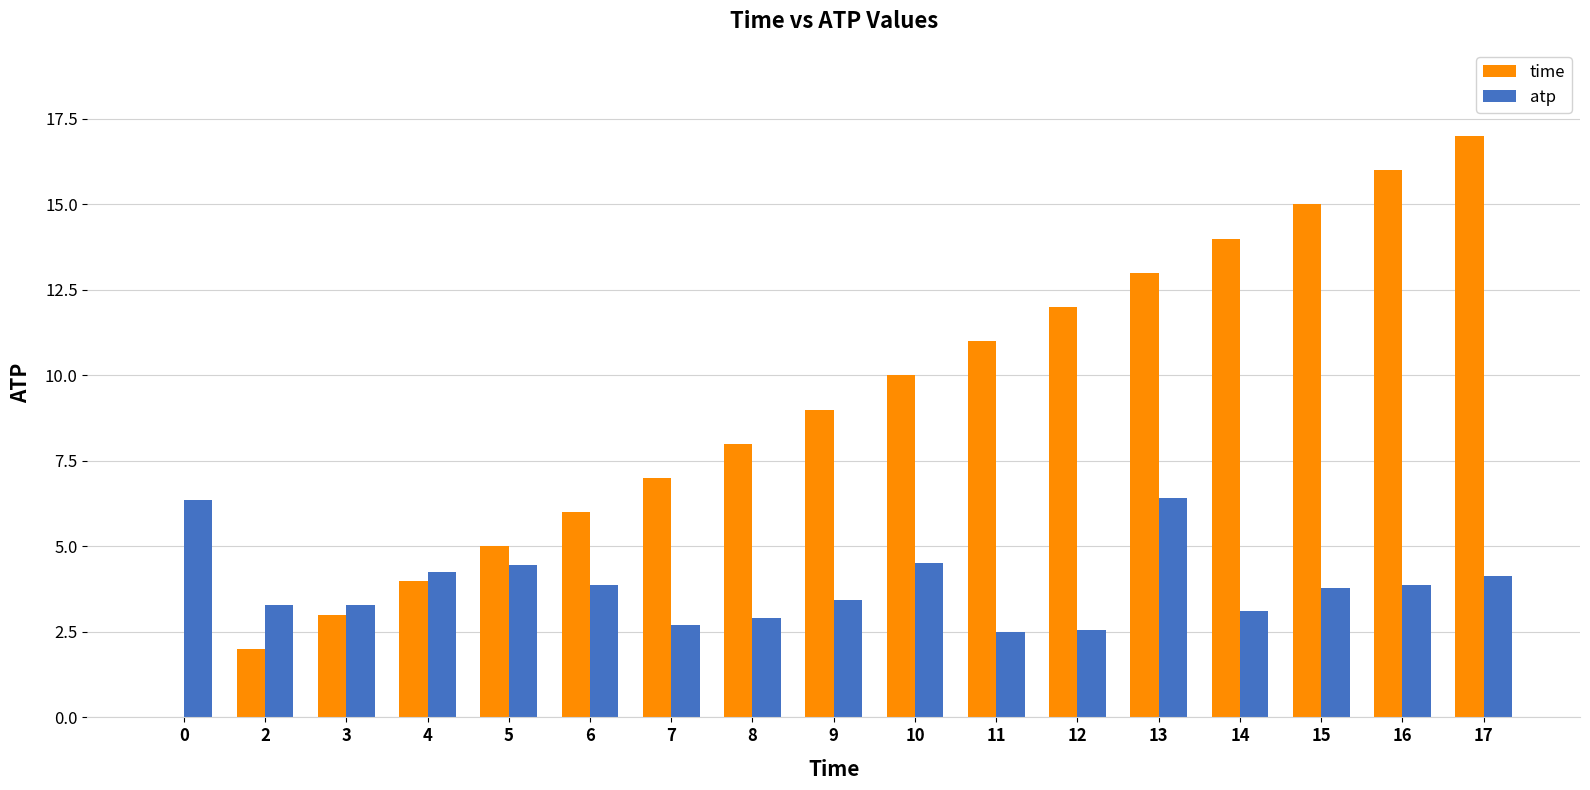

What is the greatest value displayed?

17.0